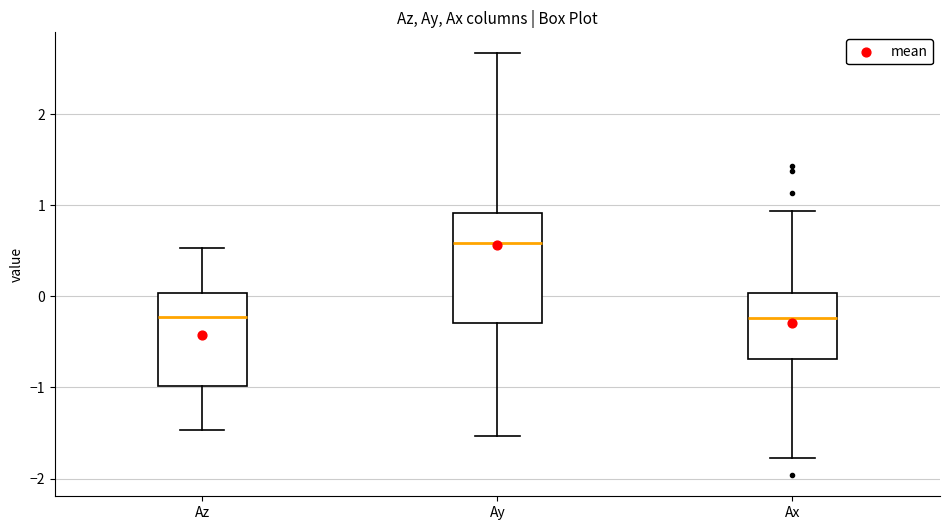

Where is the lower edge of the box for Az on the y-axis? The values are not printed on the chart, so give them approximately, as read against the axis.

-1.0